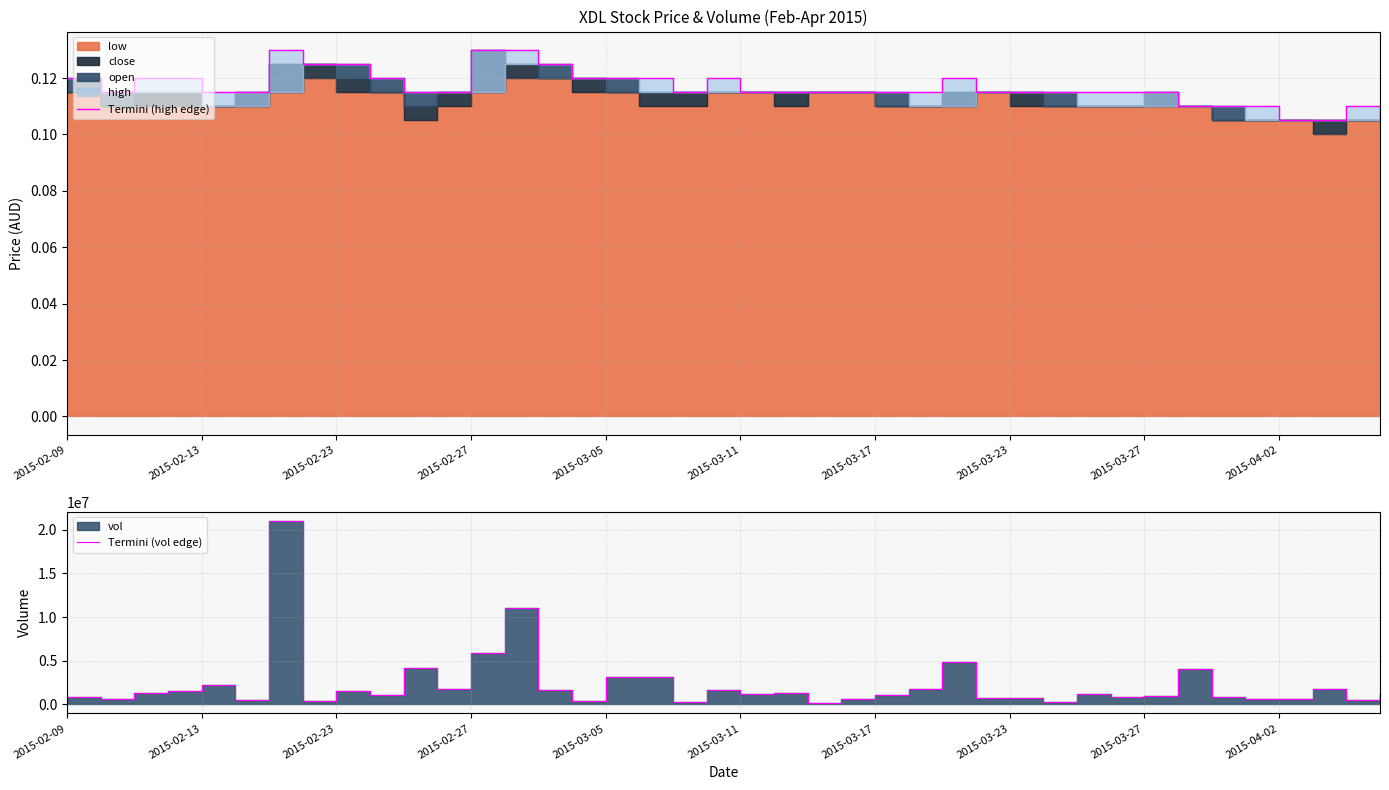

True or false: Termini (high edge) has a value of 0.1 at 39.

True